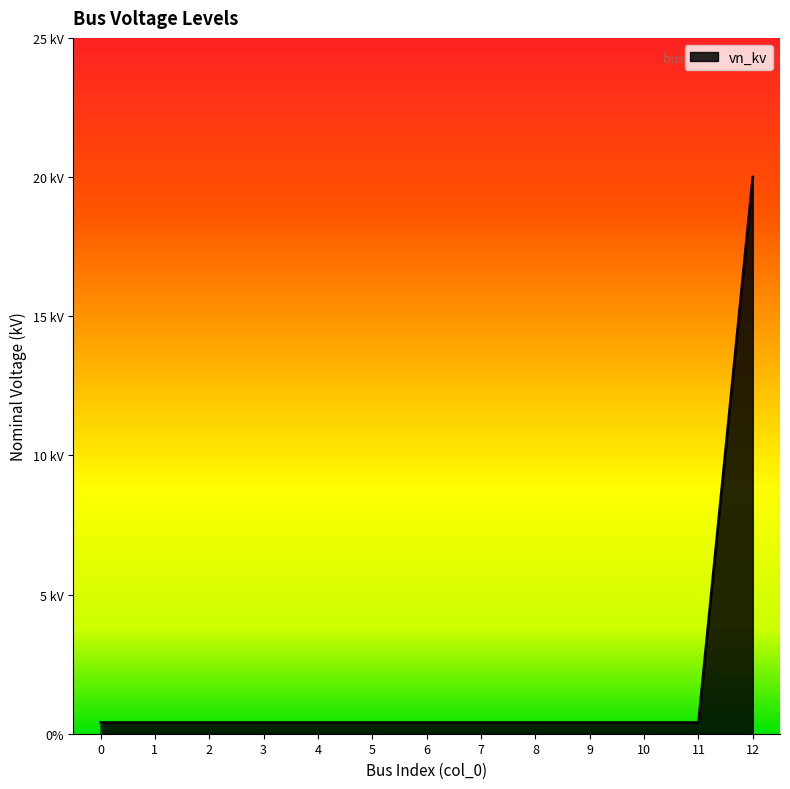

Reading left to right, what are all the values shown in this chart?

0=0.4	1=0.4	2=0.4	3=0.4	4=0.4	5=0.4	6=0.4	7=0.4	8=0.4	9=0.4	10=0.4	11=0.4	12=20.0